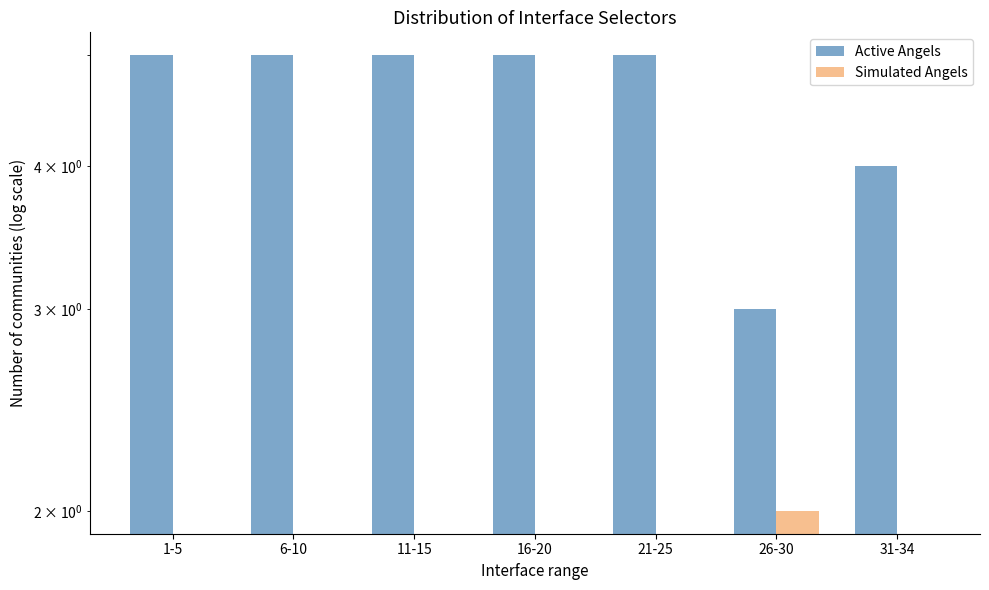

Count the Active Angels values in the range 4 to 5.

6